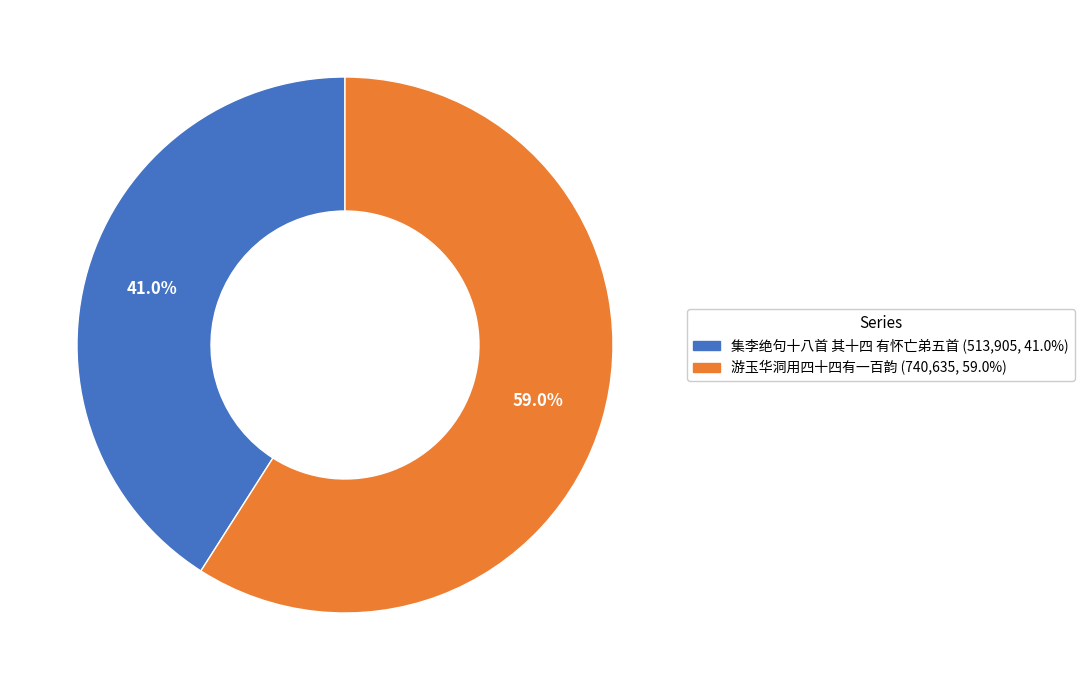

Is it true that 集李绝句十八首 其十四 有怀亡弟五首 is 55% of the pie?

False